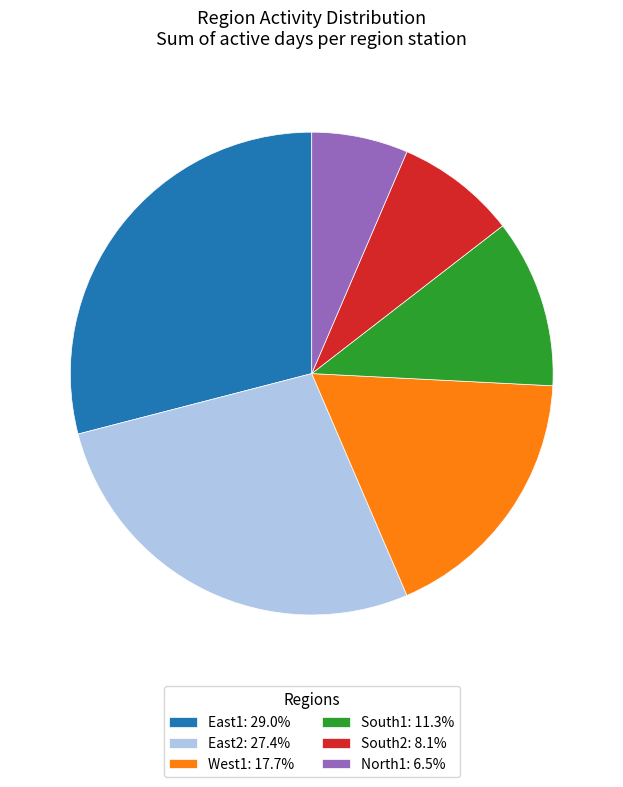

Count the number of slices in the pie.

6